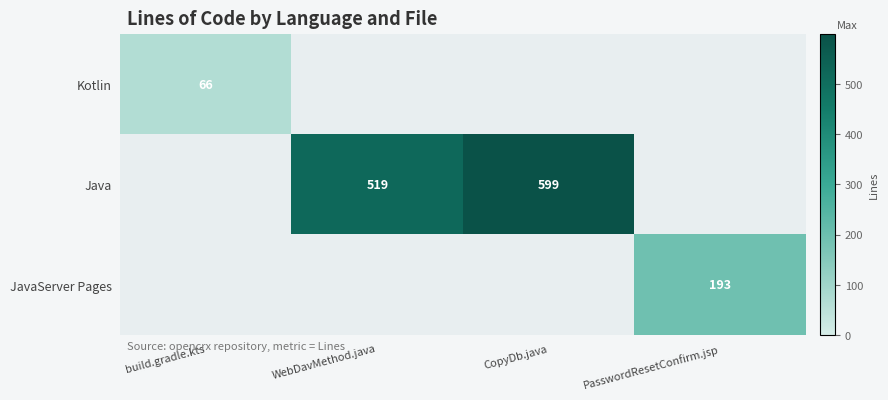

What is the difference between the Kotlin values at PasswordResetConfirm.jsp and build.gradle.kts?

66